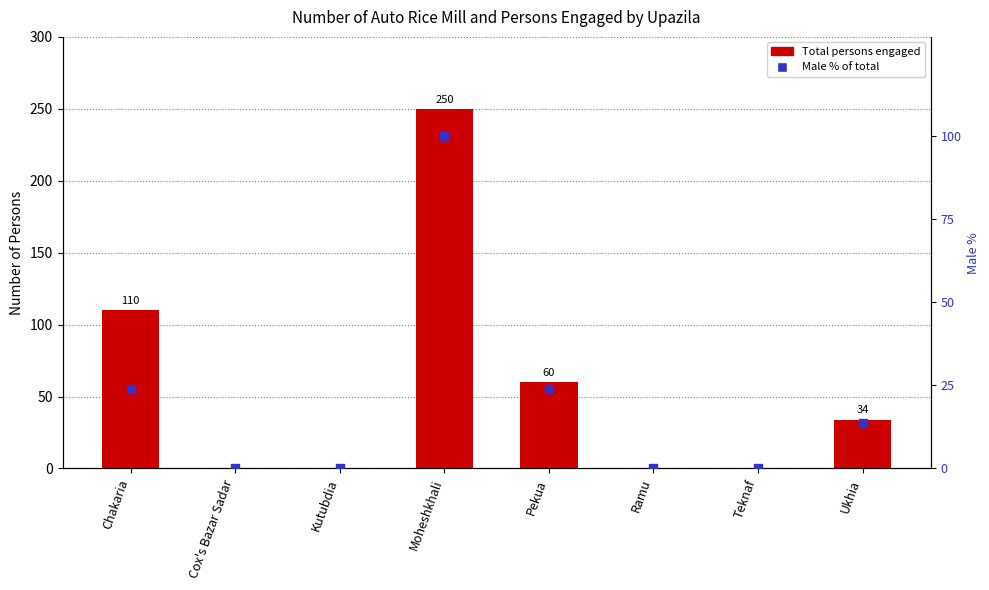

What are all the series names shown in the legend?

Total persons engaged, Male % of total